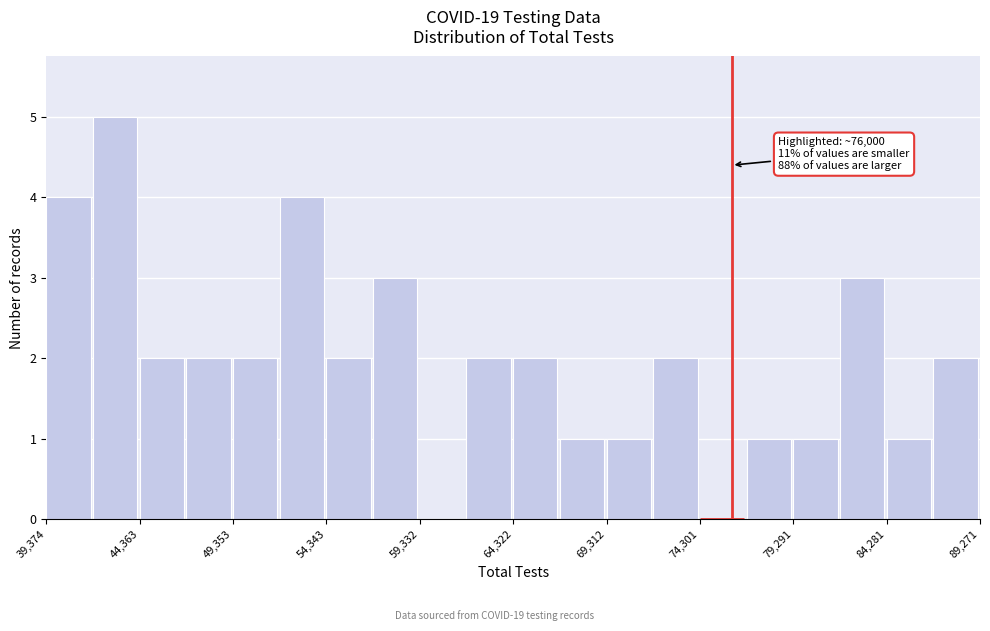

Which range on the x-axis has the tallest bar?

42000 to 44500